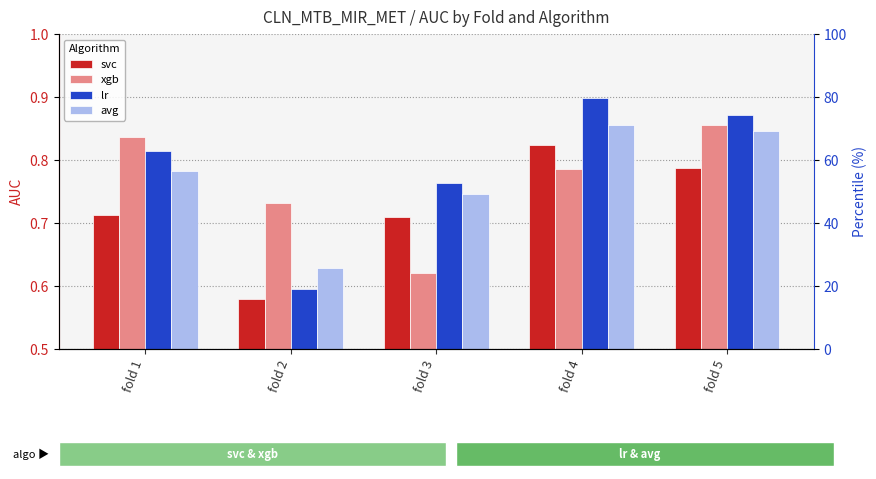

Reading right to left, what are all the values shown in this chart?

svc: 0.8	0.8	0.7	0.6	0.7
xgb: 0.9	0.8	0.6	0.7	0.8
lr: 0.9	0.9	0.8	0.6	0.8
avg: 0.8	0.9	0.7	0.6	0.8